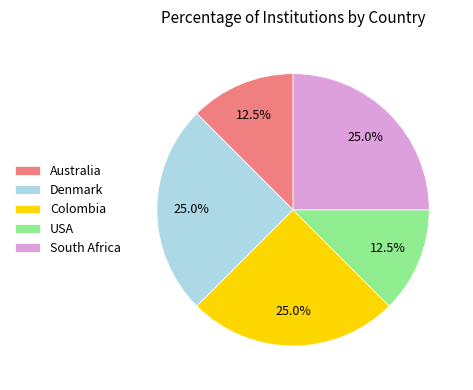

To the nearest percent, what portion does Colombia represent?

25%